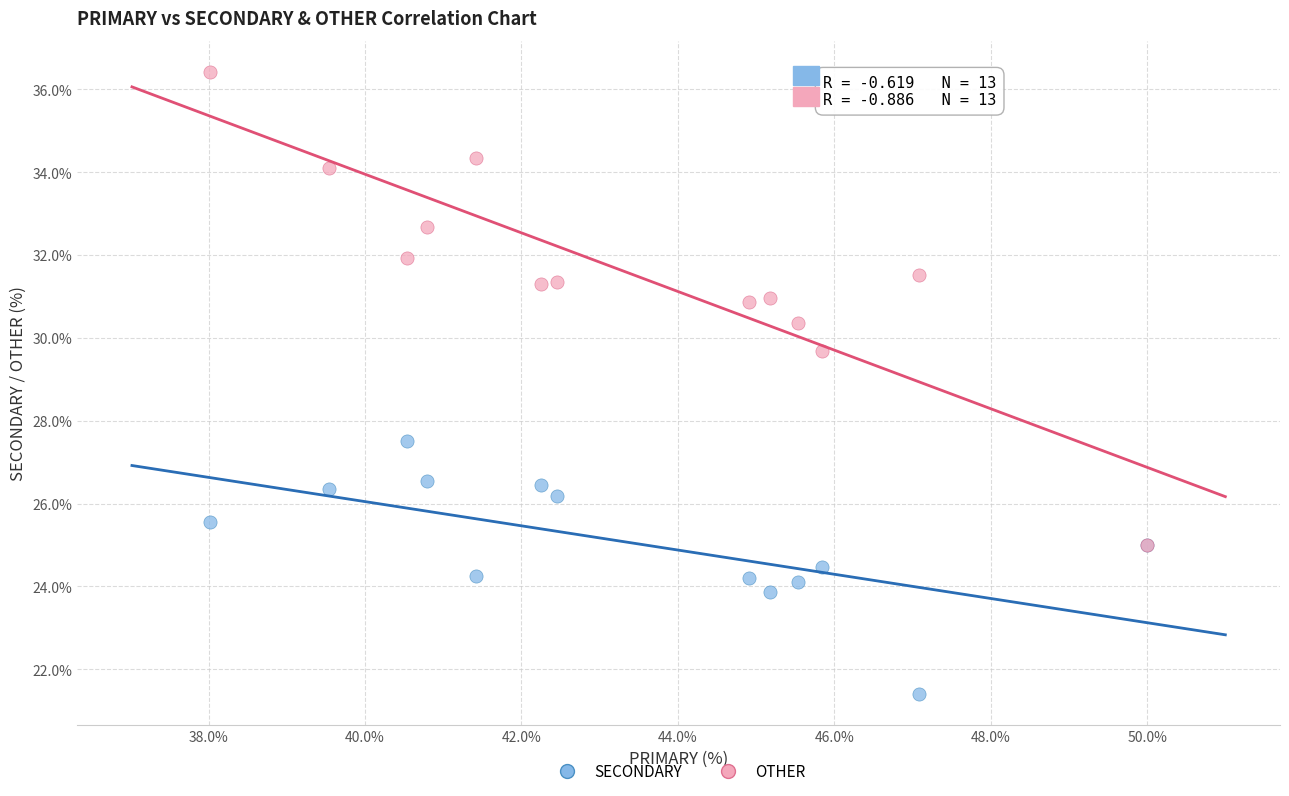

Across all series, what Y value is closest to 28?

27.5